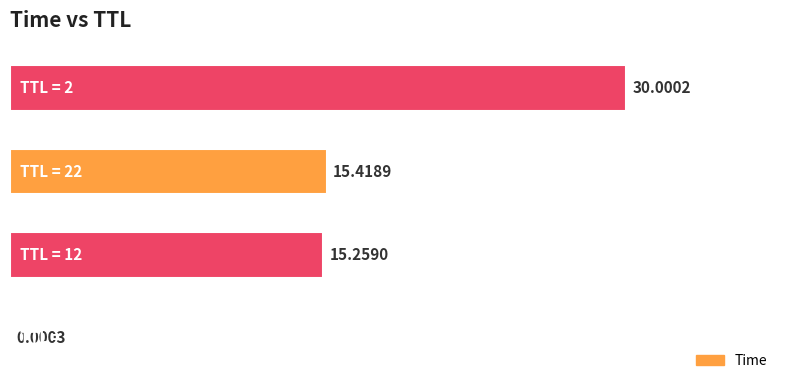

What is the difference between the maximum and minimum values?

30.0